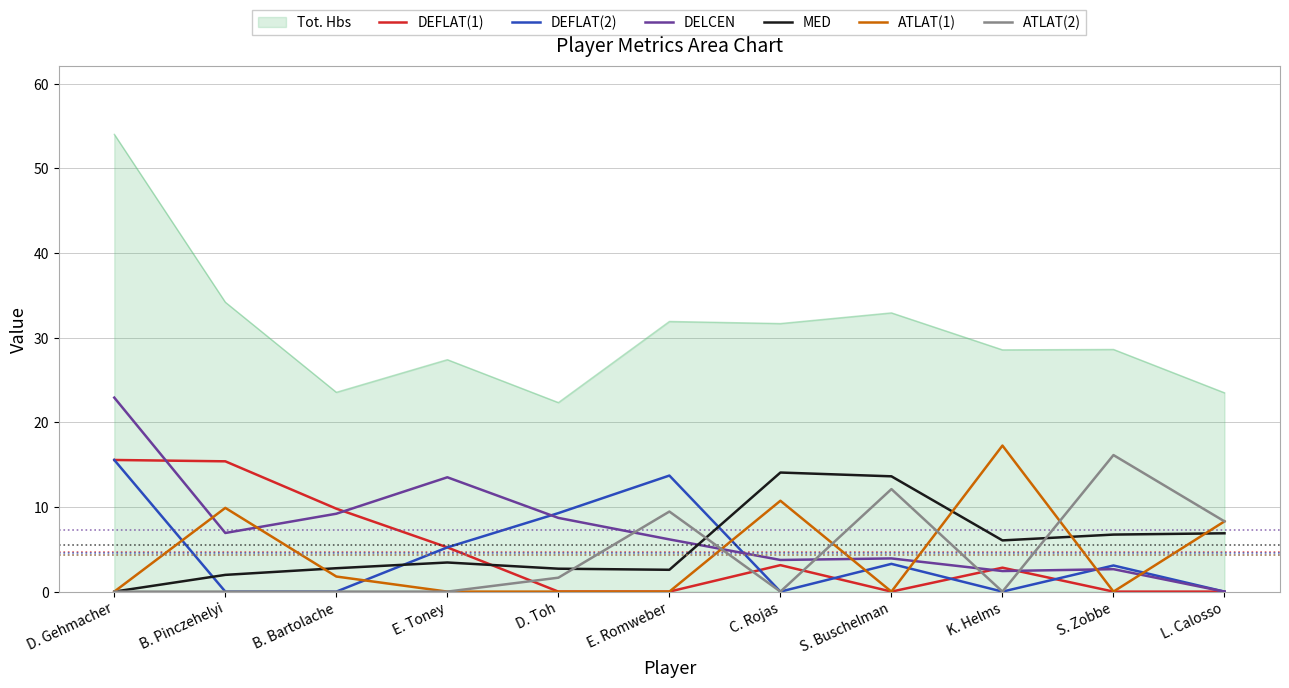

At which category does DELCEN reach its first local peak?

E. Toney